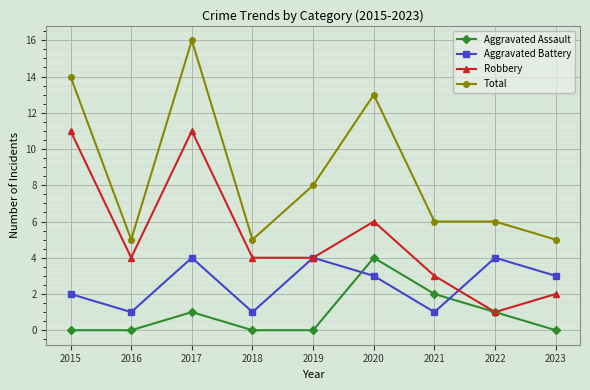

Which series has the largest range (max minus min)?

Total